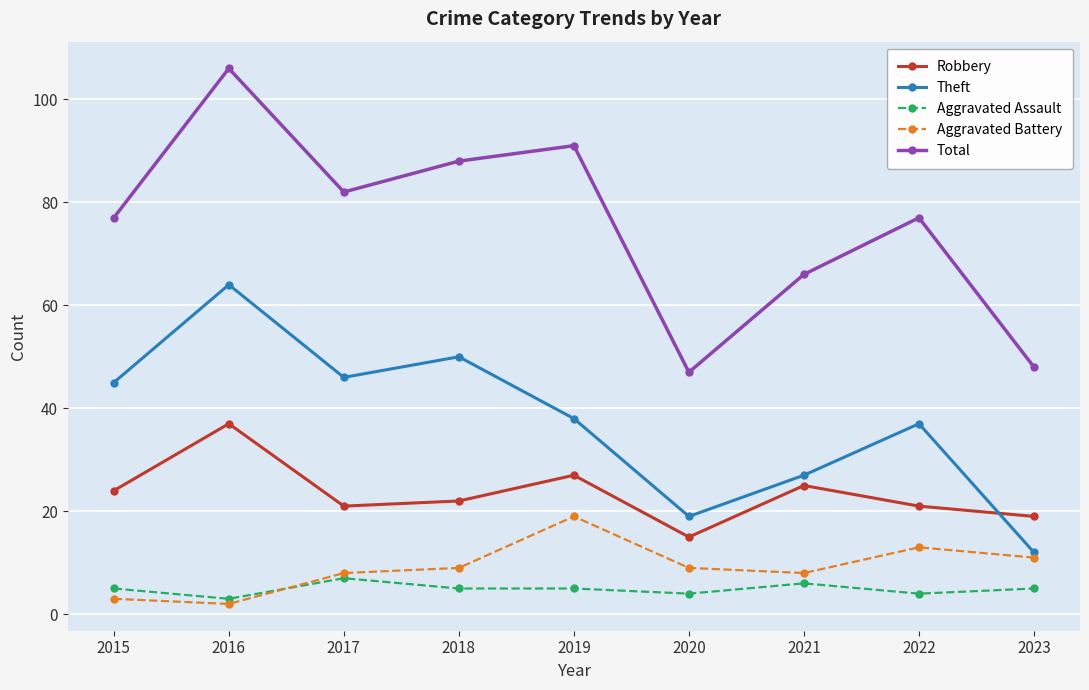

At how many categories does at least one series exceed 18?

9